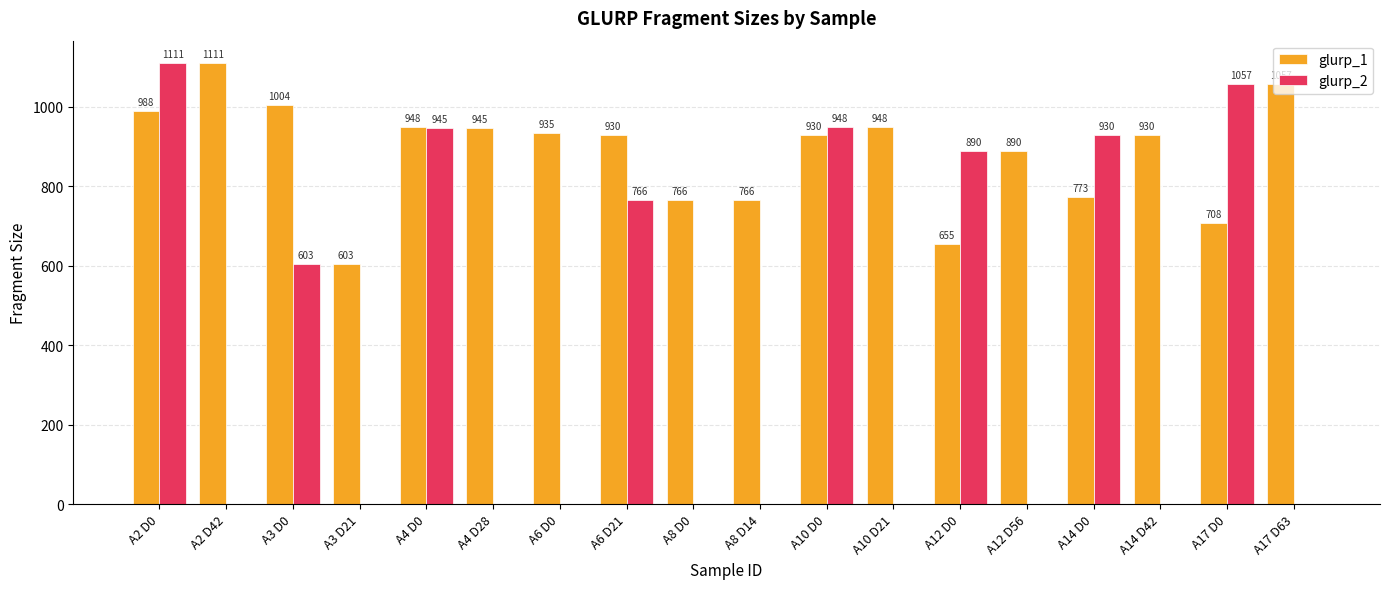

Which series has the widest spread of values?

glurp_2